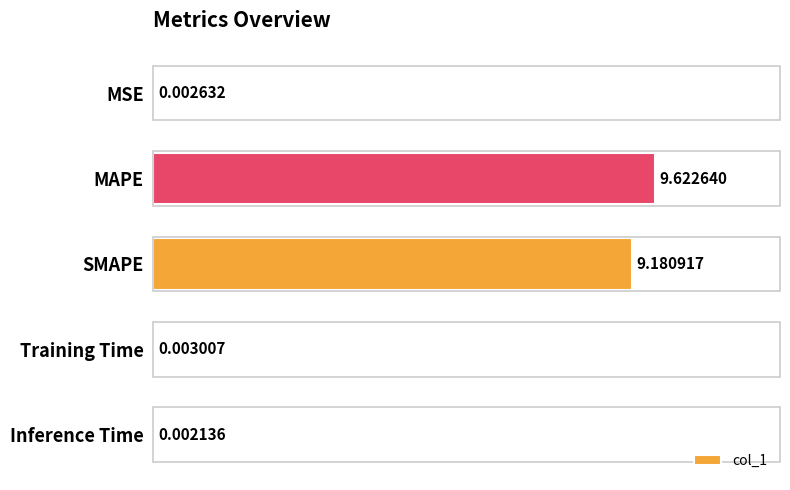

Which has a higher value, Inference Time or MSE?

MSE